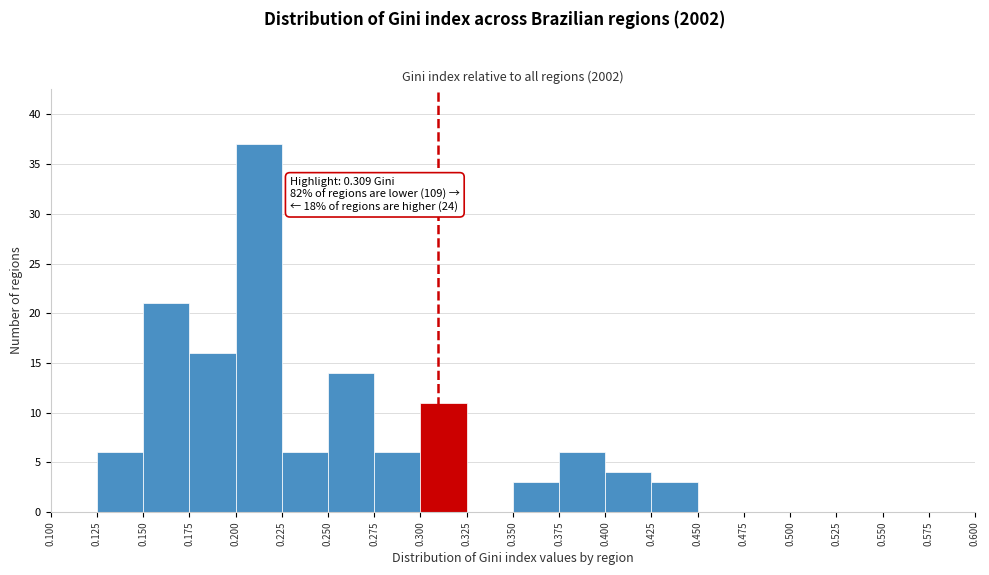

Which range on the x-axis has the tallest bar?

0.200 to 0.225